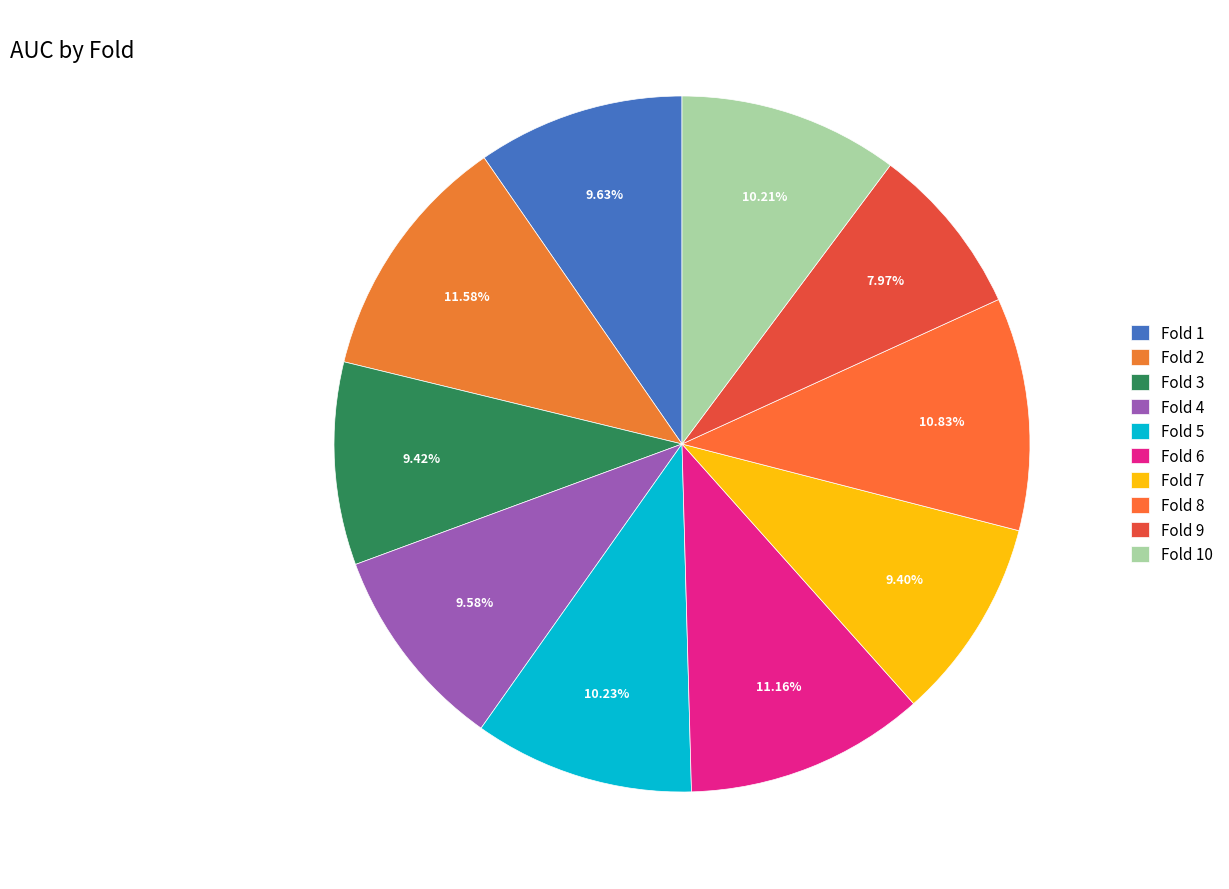

How many segments does this pie chart have?

10